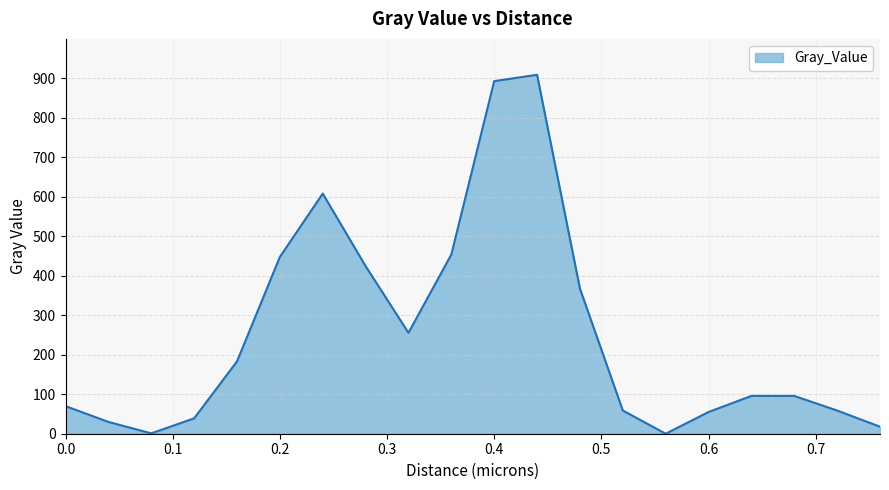

What is the greatest value displayed?

908.3